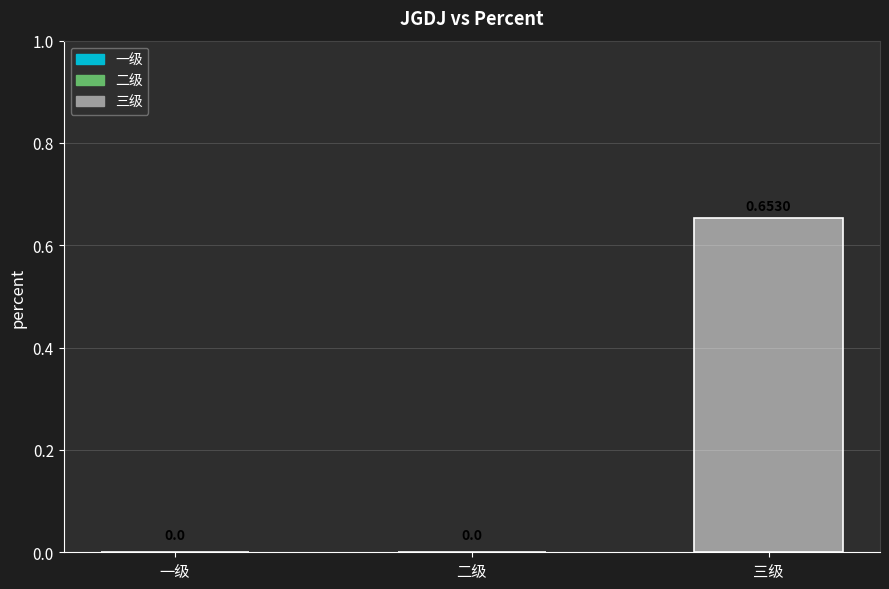

List the labels in order of value, smallest first.

一级, 二级, 三级